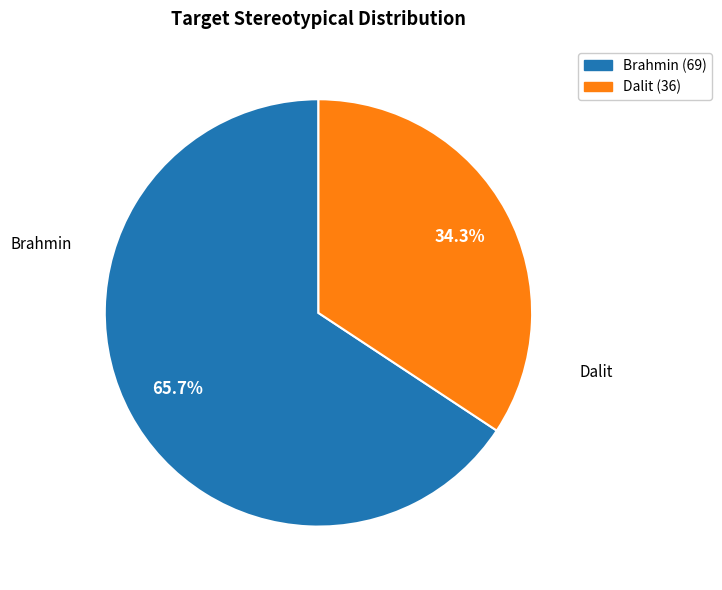

Combined, do Brahmin and Dalit account for over 50%?

Yes